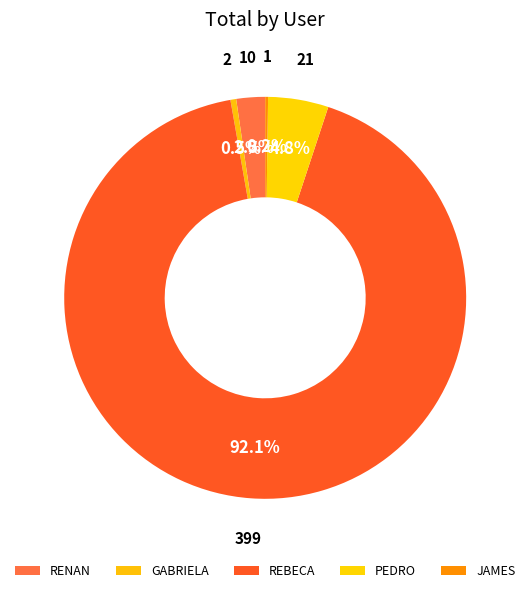

What percentage do JAMES and GABRIELA together represent?

0.7%